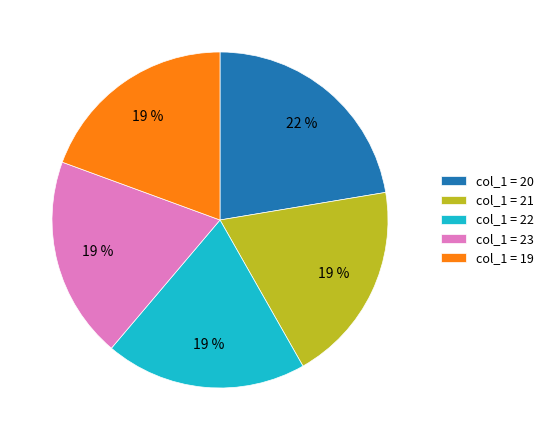

The col_1 = 20 slice represents 35% of the pie. True or false?

False